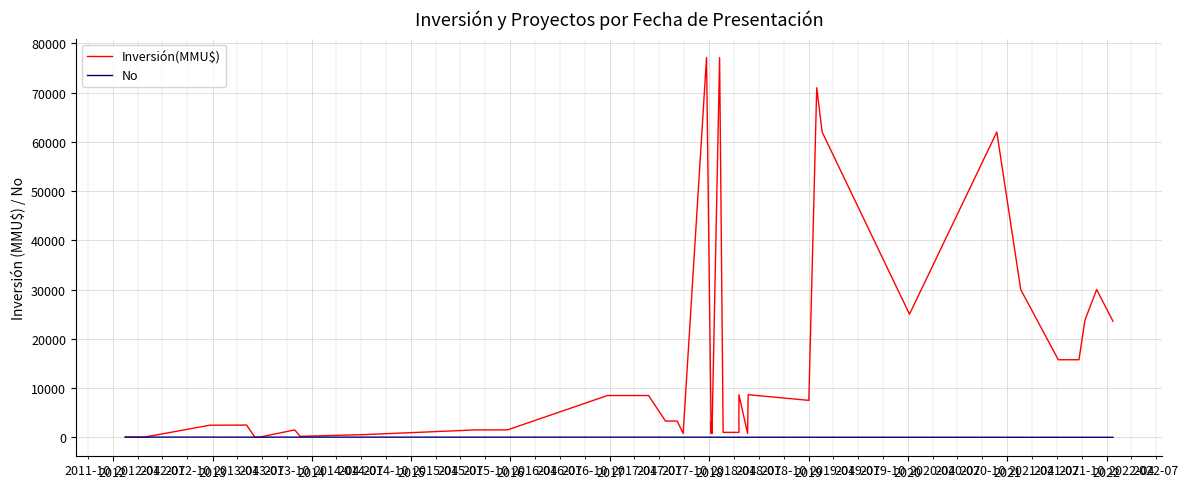

At which category does Inversión(MMU$) reach its first local valley?

2013